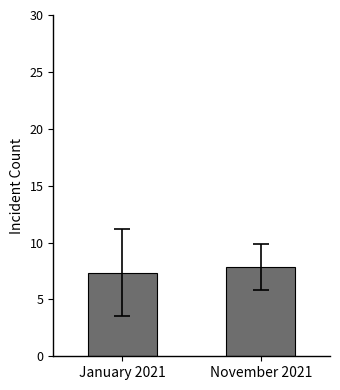

What is the greatest value displayed?

7.8